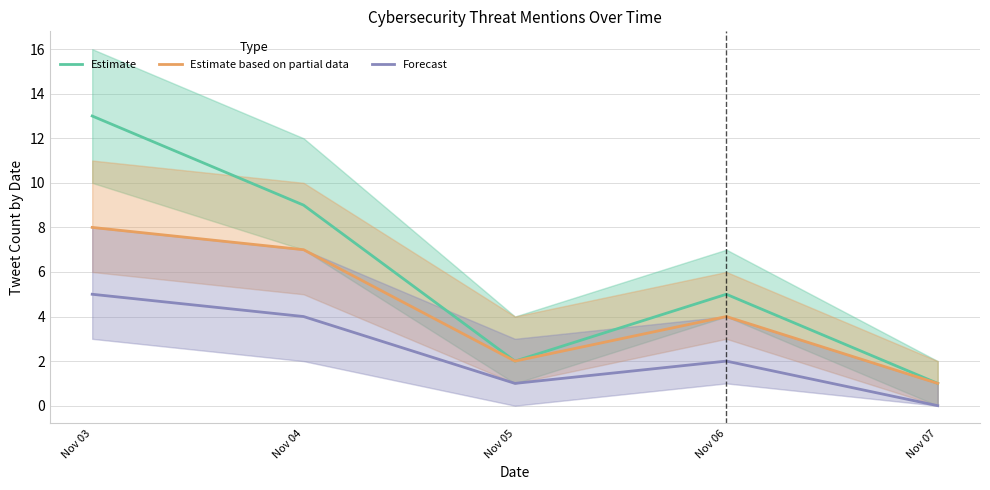

True or false: Forecast and Estimate intersect in this chart.

False